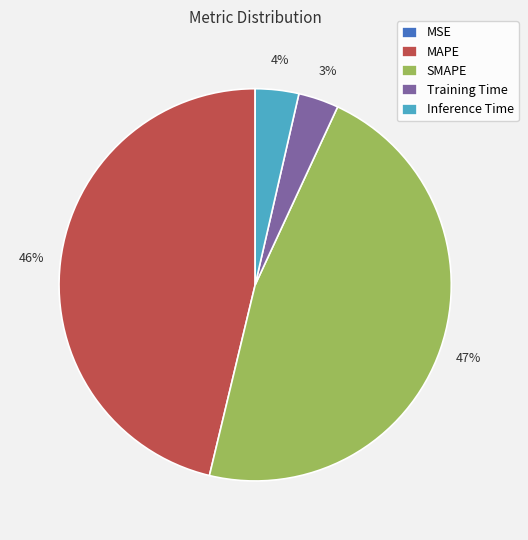

What percentage is the MAPE slice, to the nearest percent?

46%